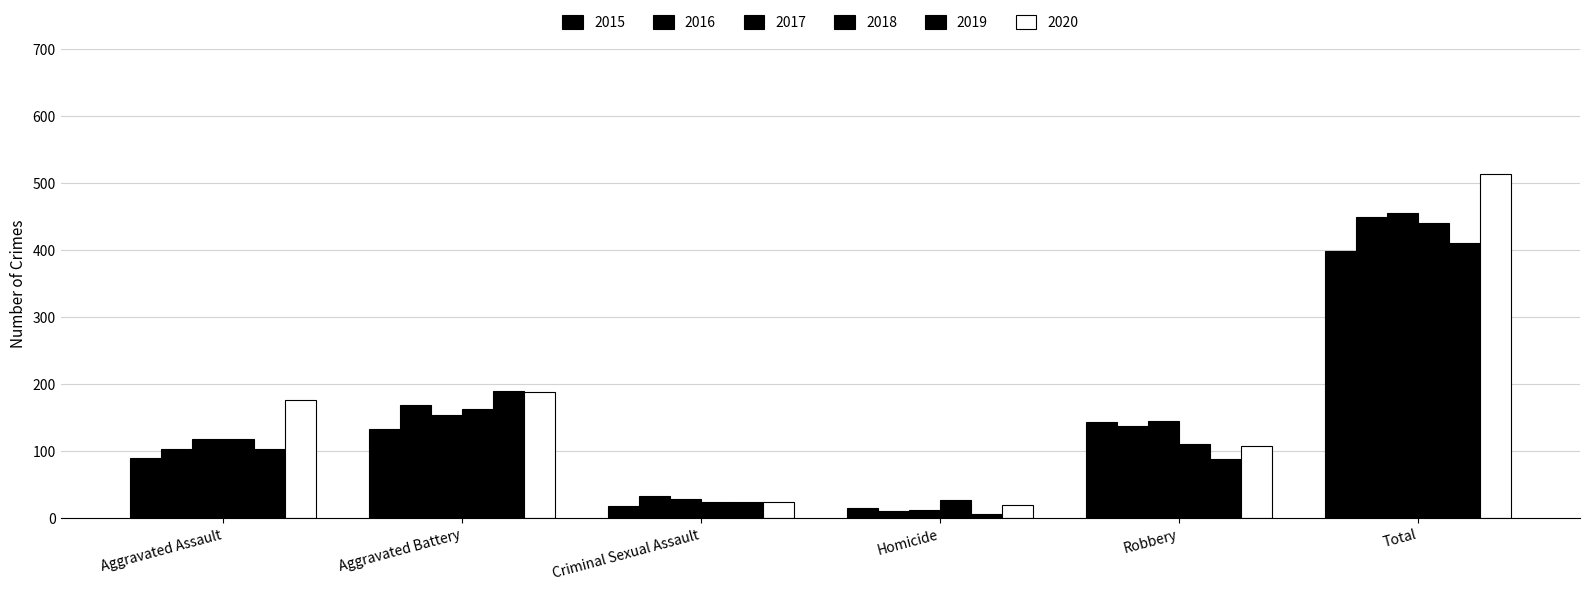

What is the difference between the maximum and minimum values in the 2017 series?

444